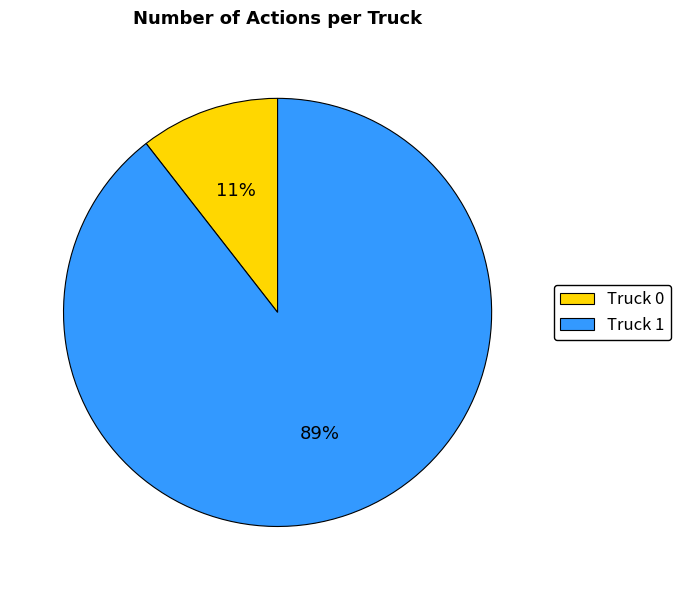

To the nearest percent, what portion does Truck 1 represent?

89%